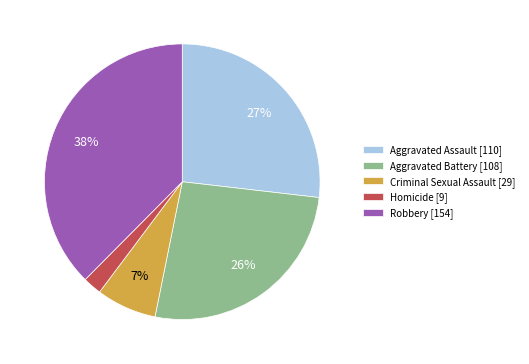

Do Homicide [9] and Aggravated Assault [110] together represent more than half of the pie?

No